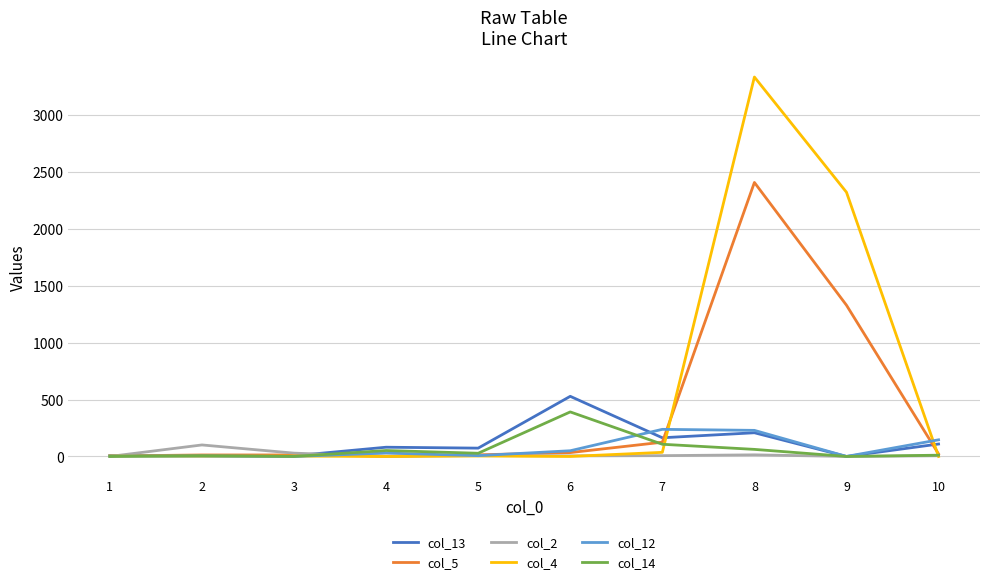

At which category is the sum across all series the highest?

8